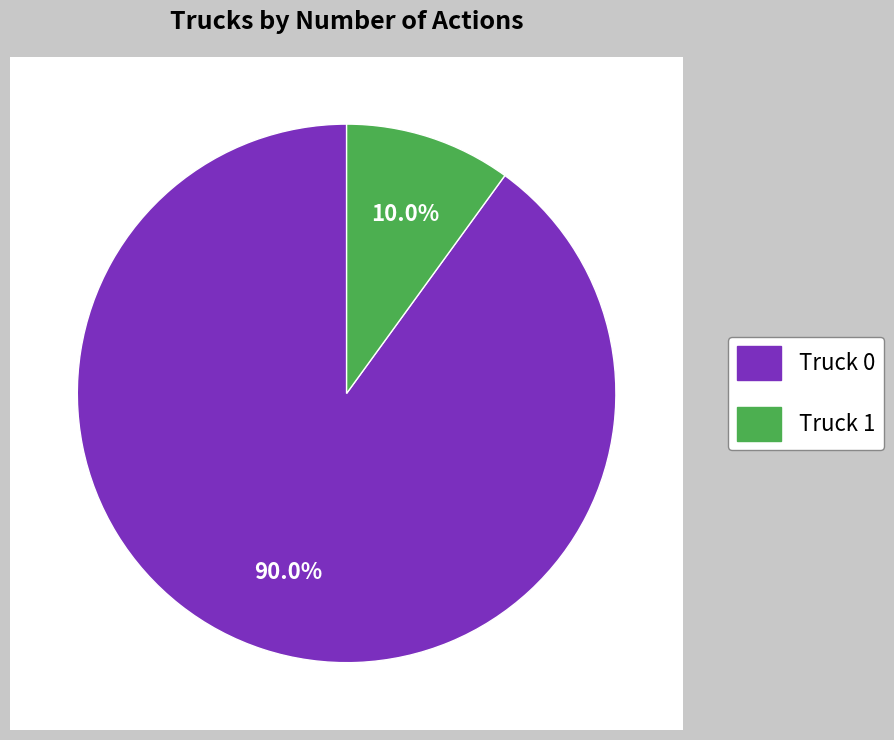

What is the change in value from Truck 0 to Truck 1?

-16